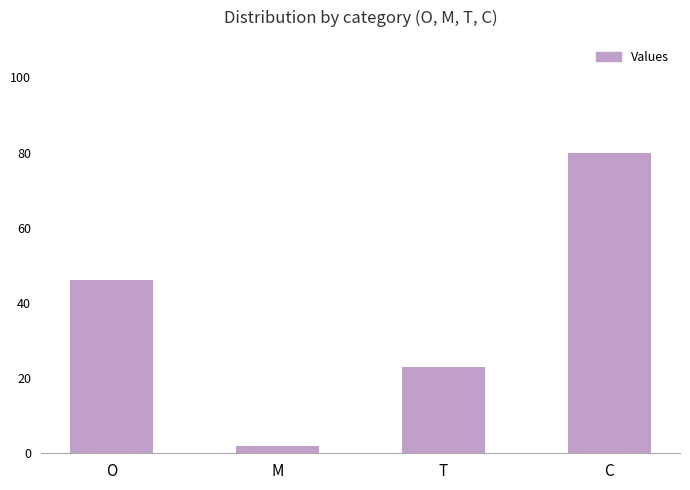

What position from the right is T?

2